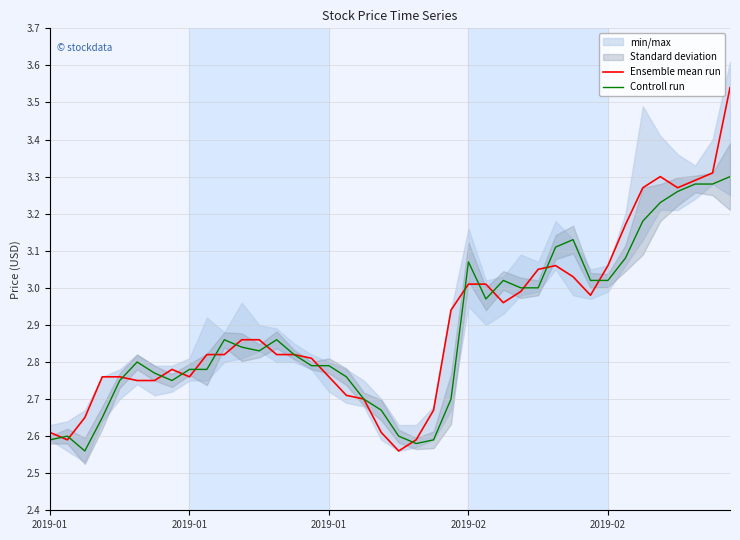

Is it true that Ensemble mean run equals 3.0 at 27?

True